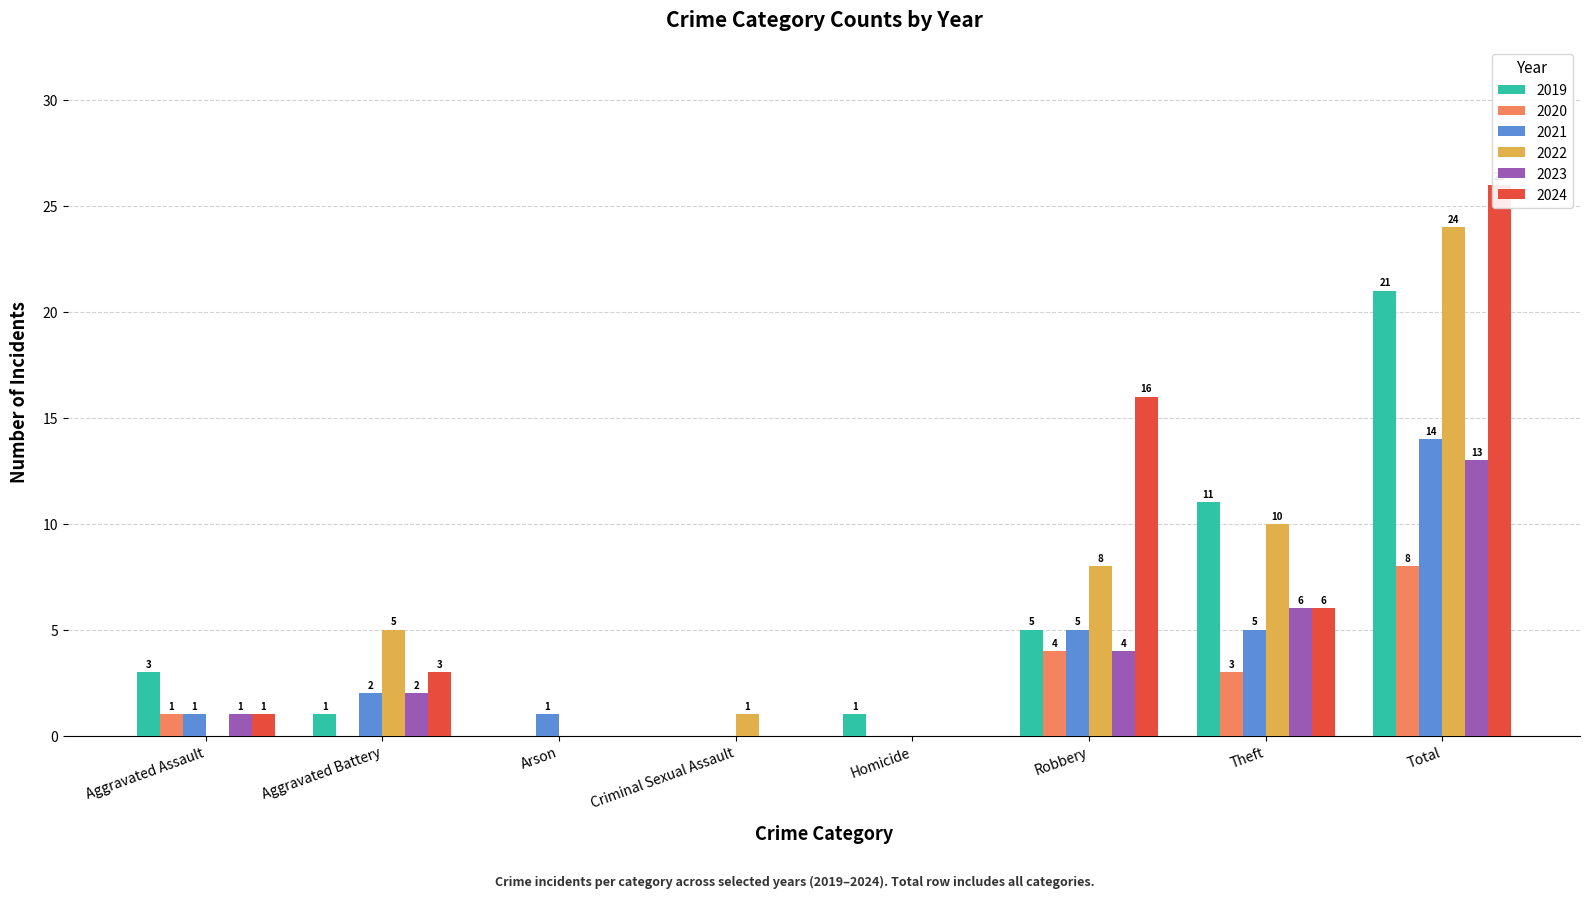

Reading left to right, transcribe all the data shown in this chart.

2019: 3	1	0	0	1	5	11	21
2020: 1	0	0	0	0	4	3	8
2021: 1	2	1	0	0	5	5	14
2022: 0	5	0	1	0	8	10	24
2023: 1	2	0	0	0	4	6	13
2024: 1	3	0	0	0	16	6	26